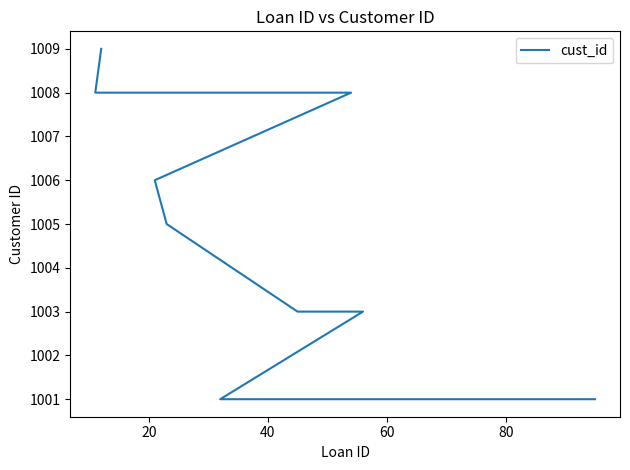

What is the difference between the maximum and second lowest values?

8